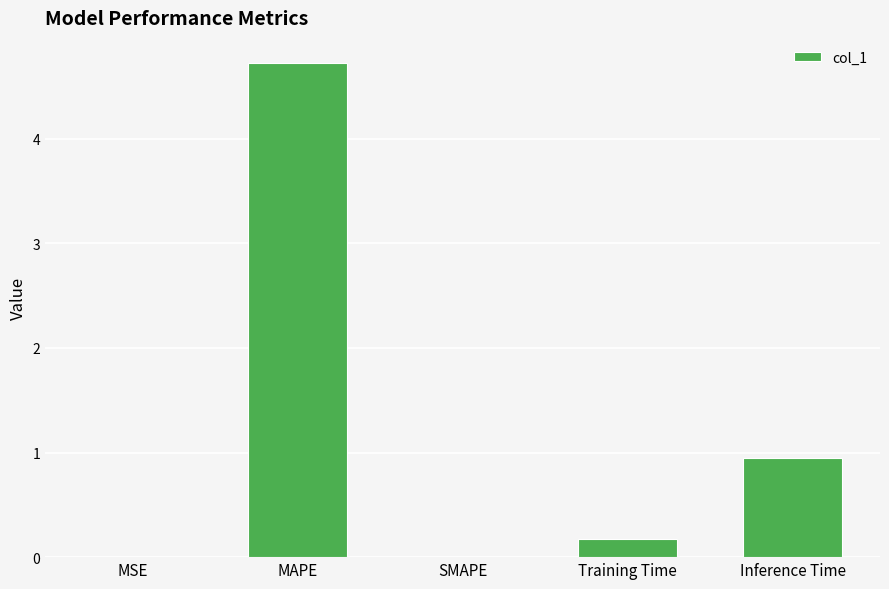

Is it true that the value at MSE is 0.0?

True